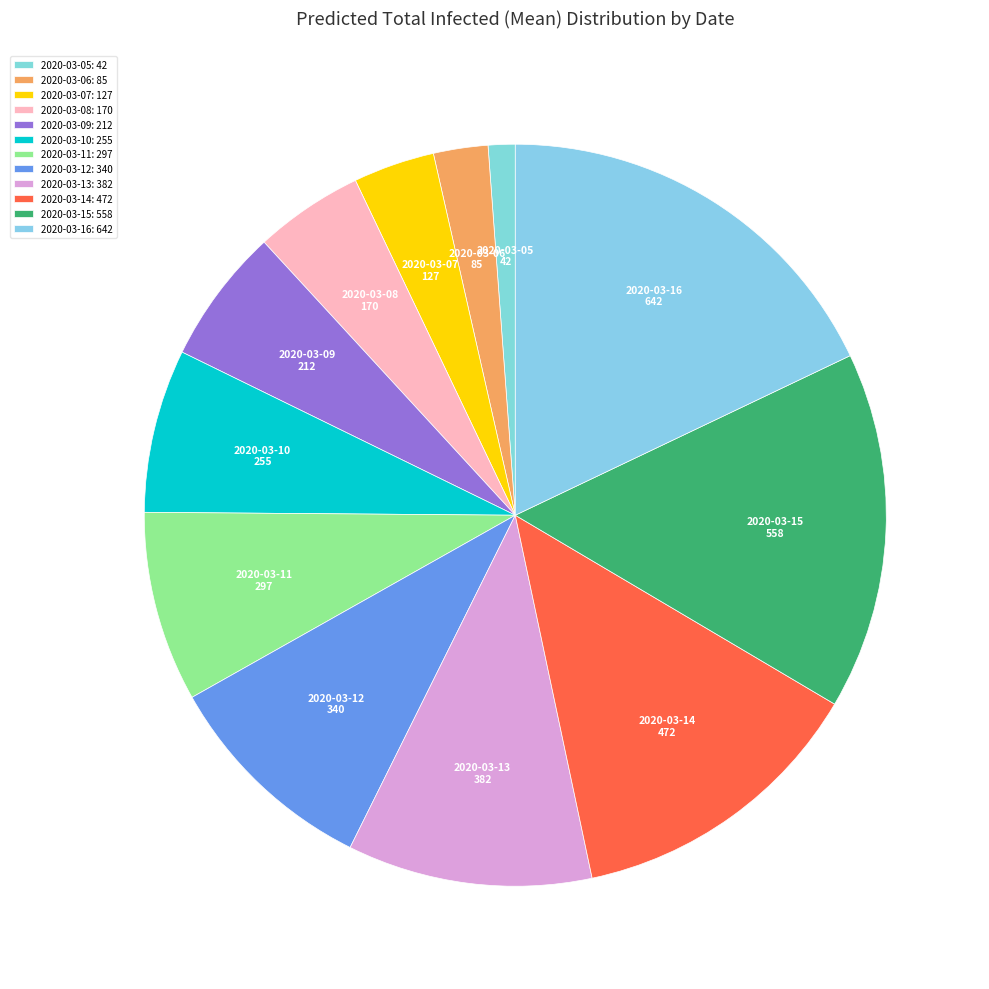

To the nearest percent, what is the difference between the 2020-03-13 and 2020-03-16 slice percentages?

7%